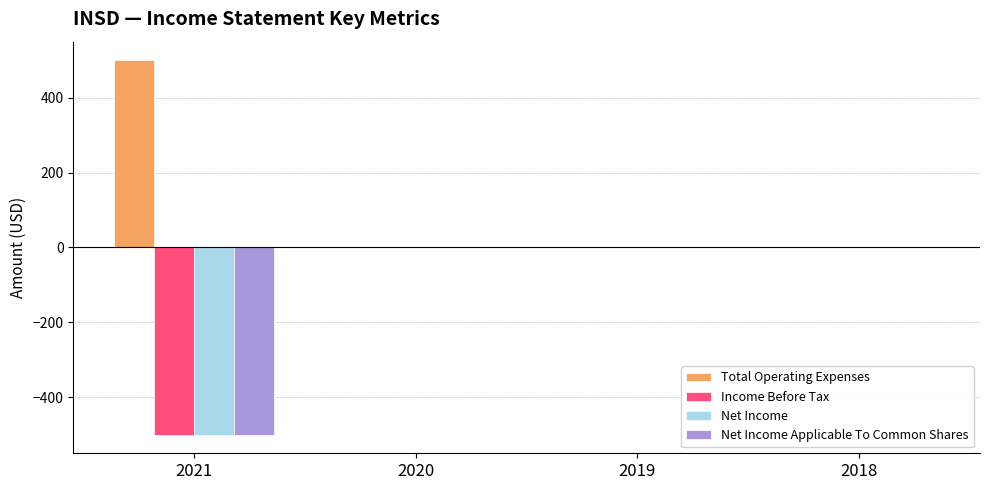

What is the difference between the Total Operating Expenses values at 2020 and 2021?

500